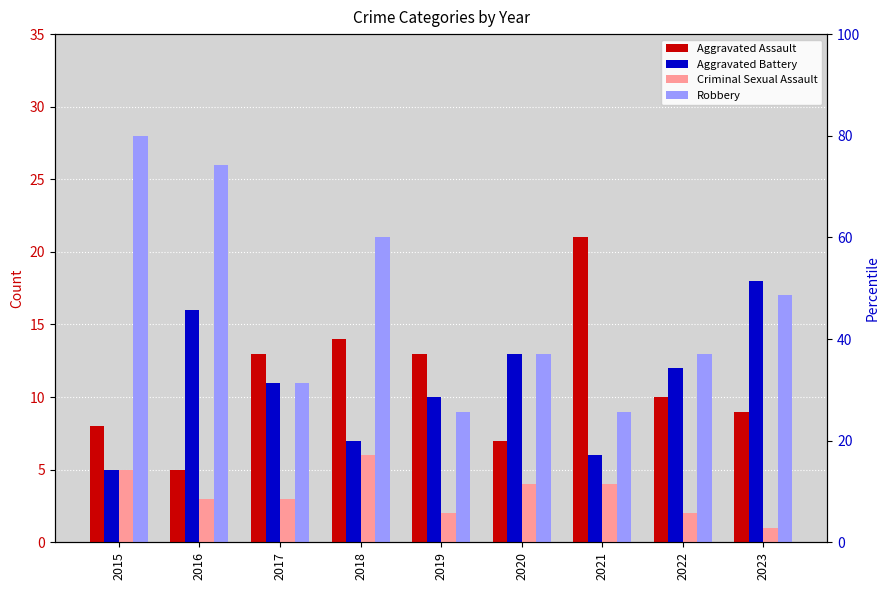

What is the smallest value displayed?

1